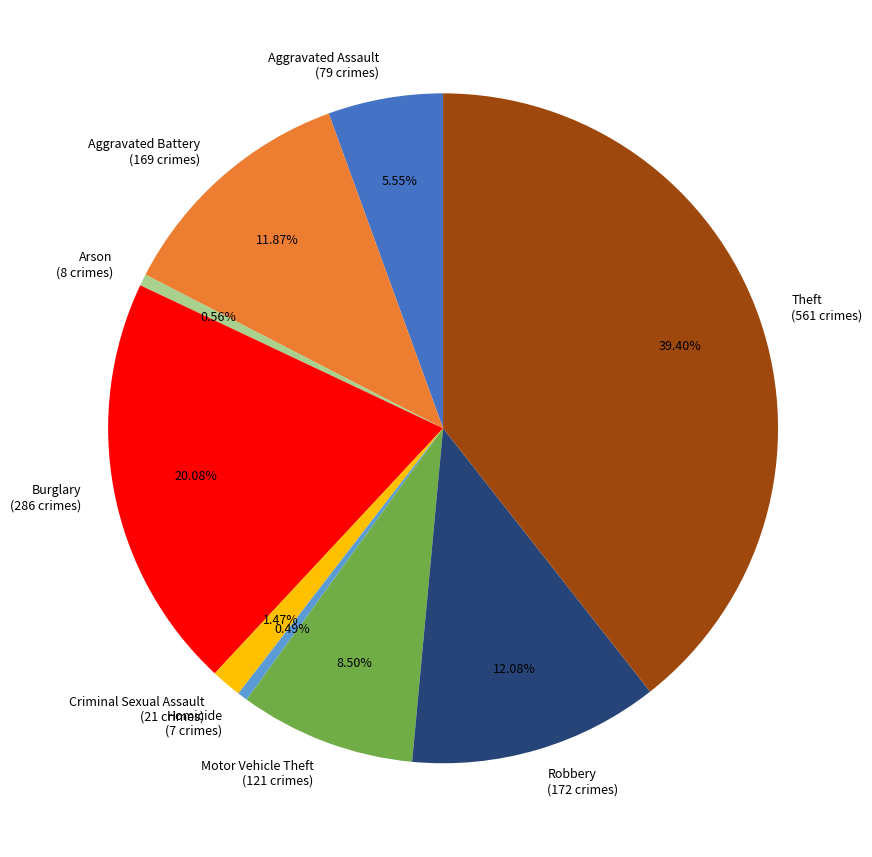

What is the largest slice in the pie chart?

Theft